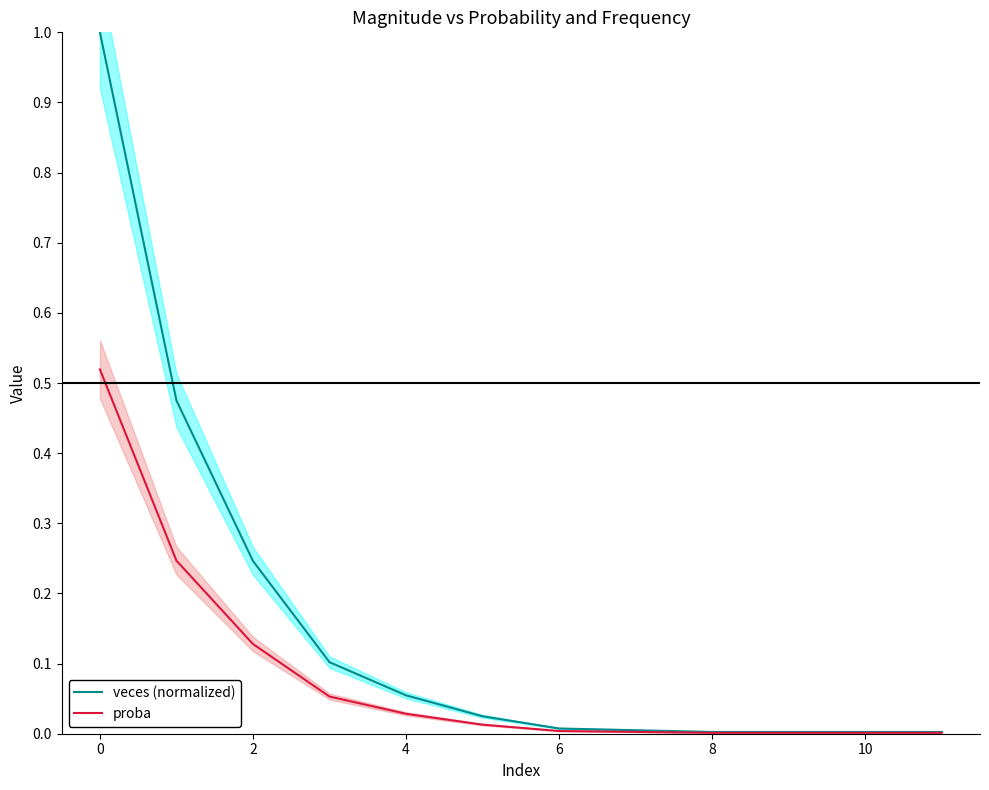

The value of proba at 11 is 0.0. True or false?

True